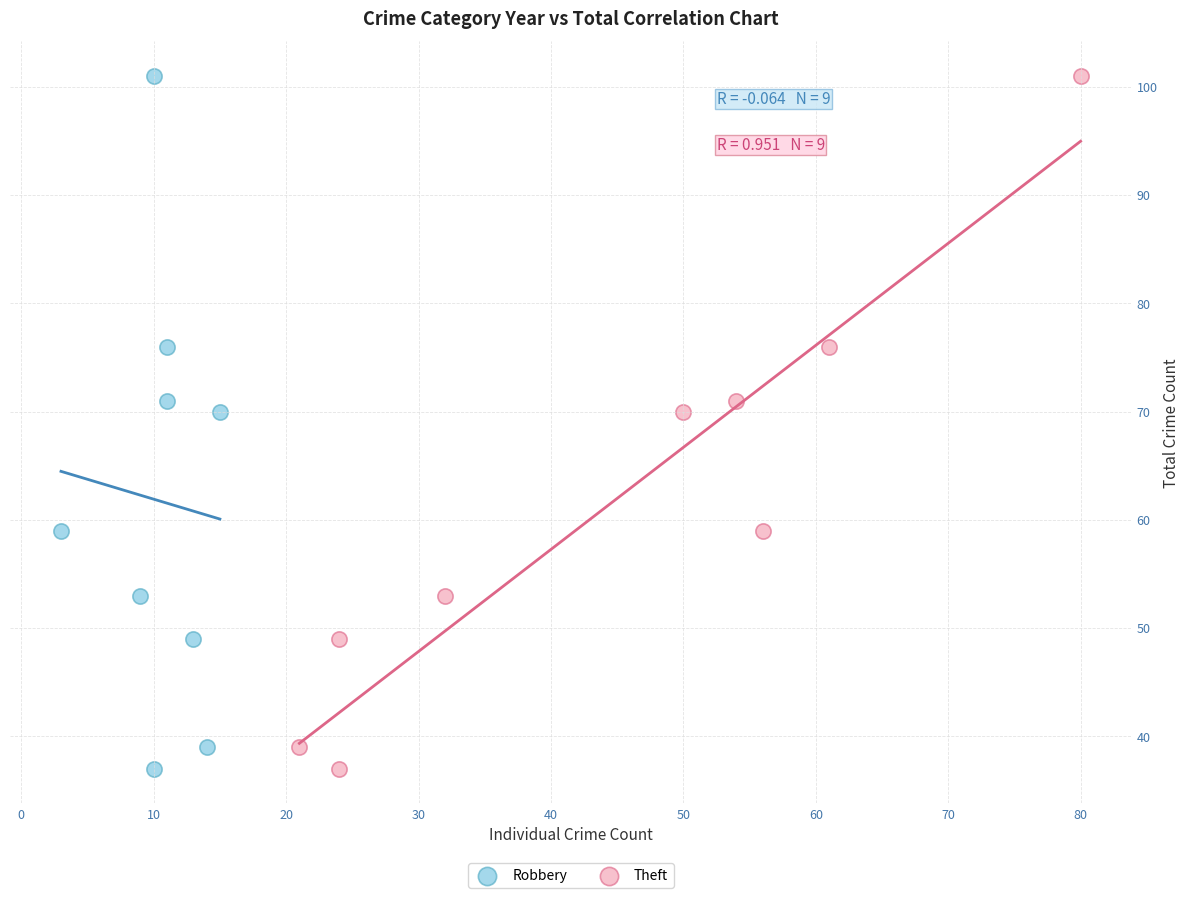

What are all the series names shown in the legend?

Robbery, Theft